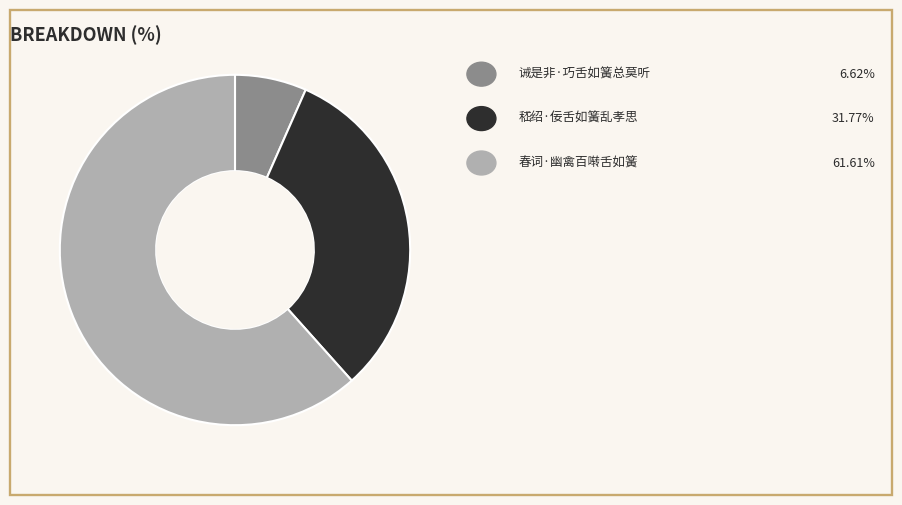

Is there a majority slice in this chart?

Yes